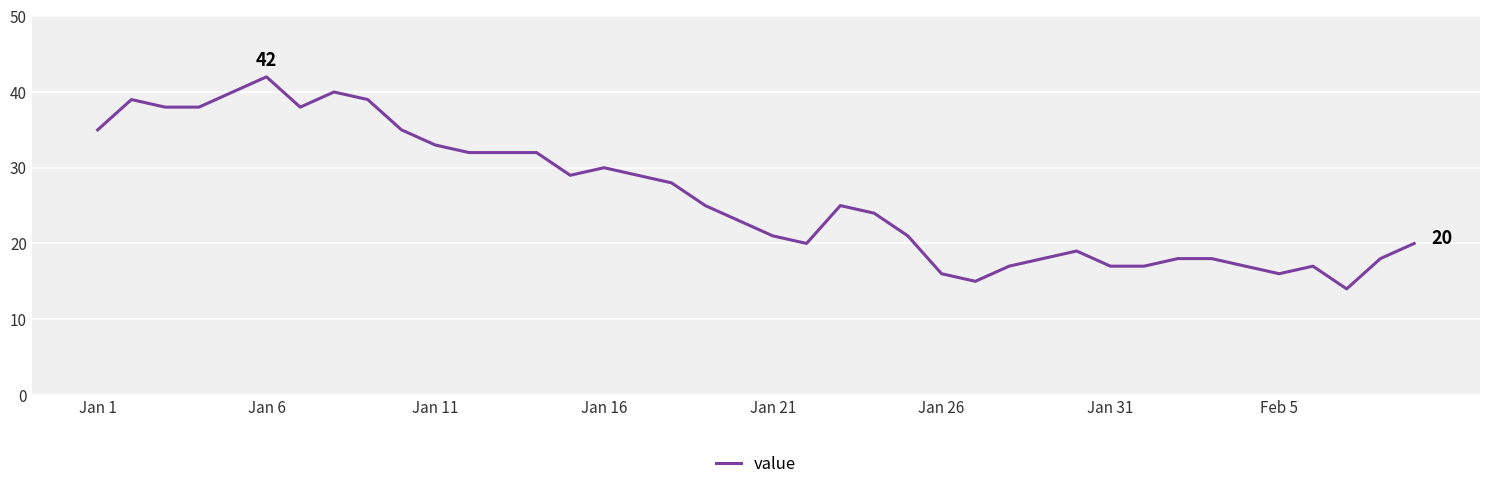

True or false: the data has more than 1 interior local peaks.

True